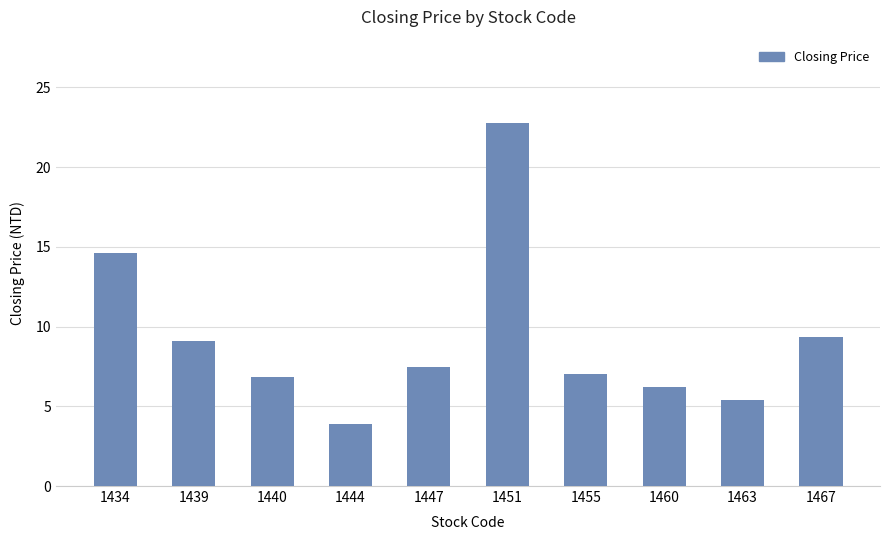

What is the value of the 4th bar from the left?

3.9